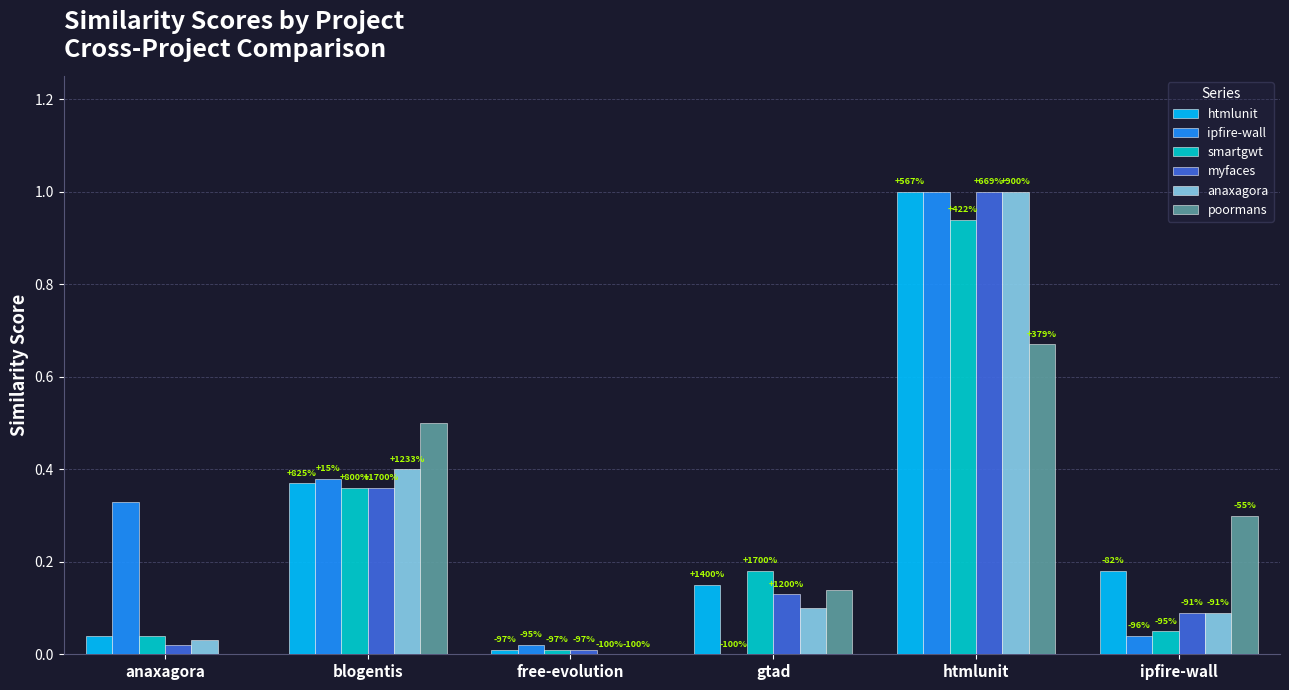

Are the bars horizontal?

No